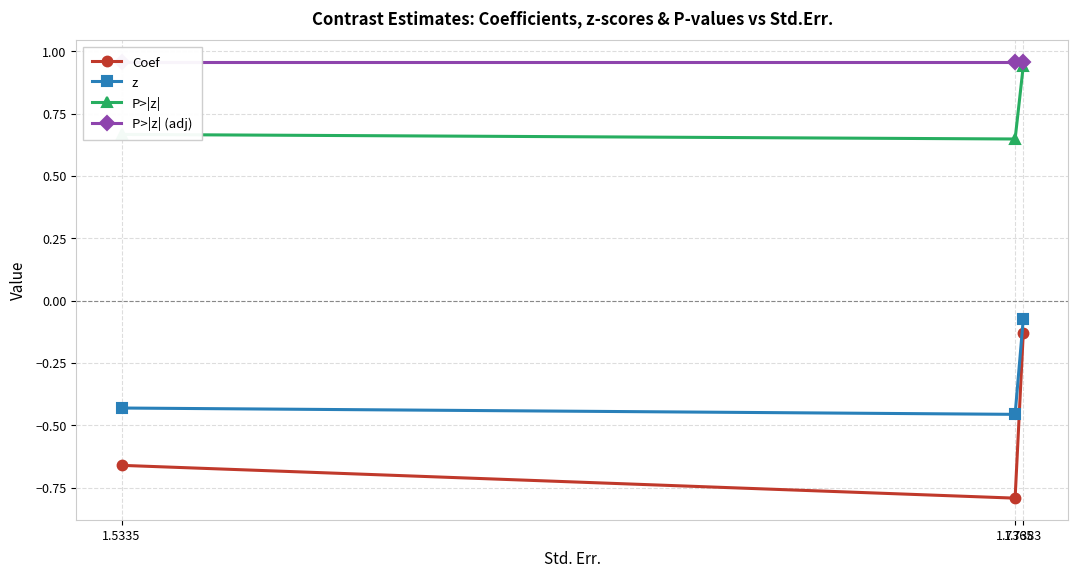

Reading left to right, list all the values displayed in this chart.

Coef: 1.5335=-0.7	1.7365=-0.8	1.7383=-0.1
z: 1.5335=-0.4	1.7365=-0.5	1.7383=-0.1
P>|z|: 1.5335=0.7	1.7365=0.6	1.7383=0.9
P>|z| (adj): 1.5335=1.0	1.7365=1.0	1.7383=1.0